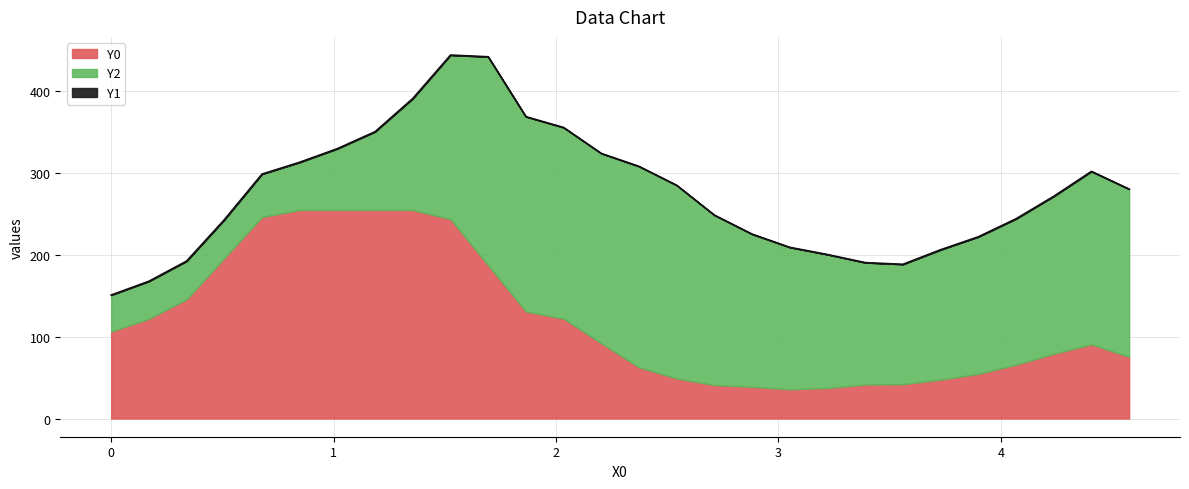

Does the chart display data point markers on the line(s)?

No